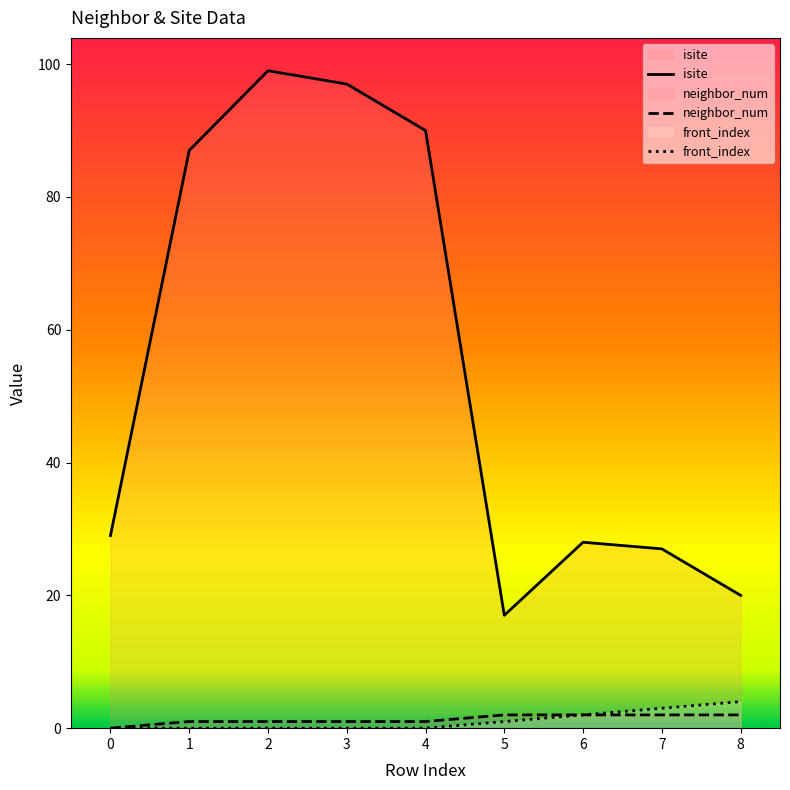

What is the maximum value shown in the chart?

99